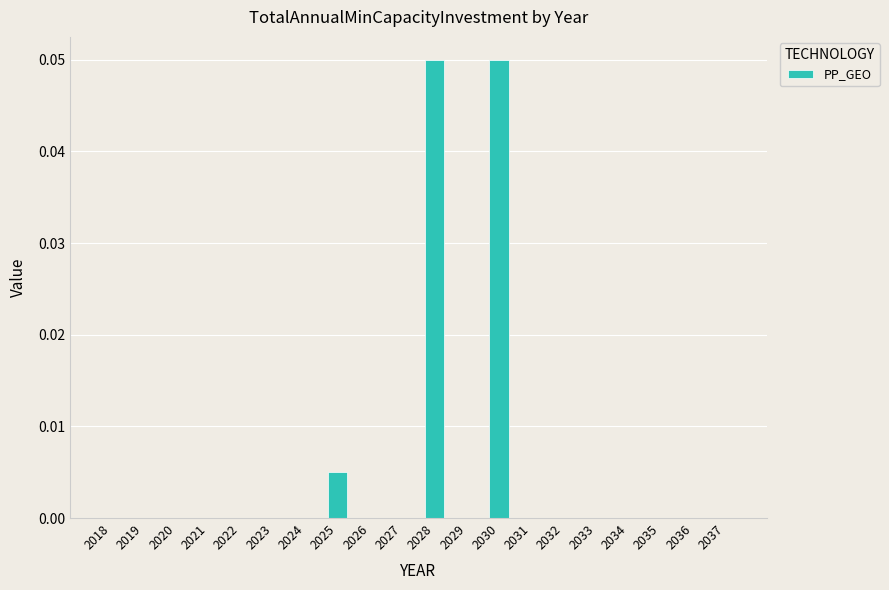

Between 2028 and 2033, which is larger?

2028